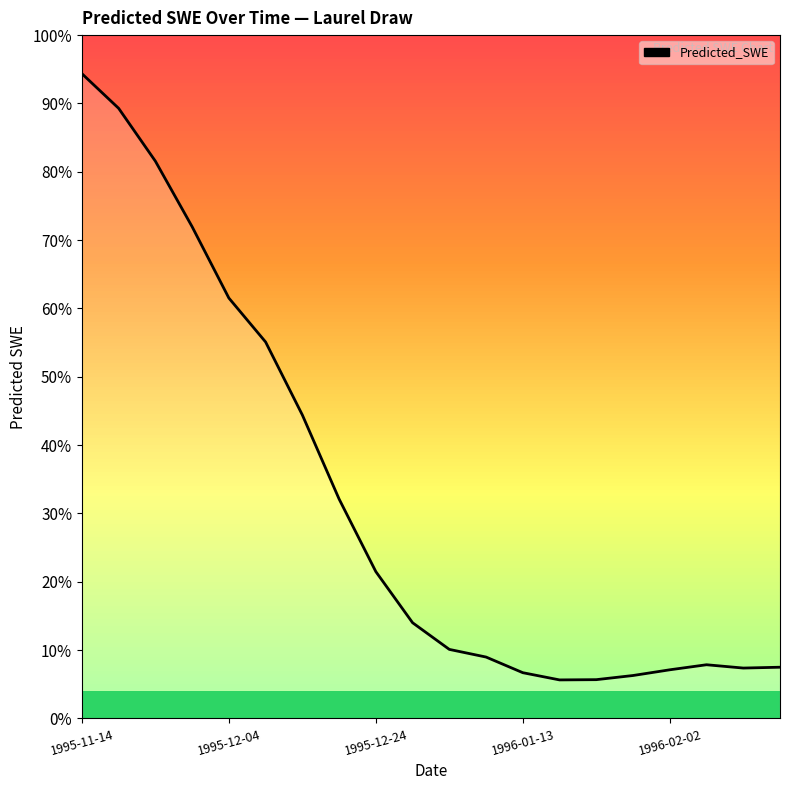

Reading left to right, transcribe all the data shown in this chart.

305.3	287.3	259.9	225.9	188.9	166.1	128.2	84.7	47.0	20.5	6.7	2.7	-5.4	-9.2	-9.0	-6.9	-3.9	-1.3	-3.0	-2.6